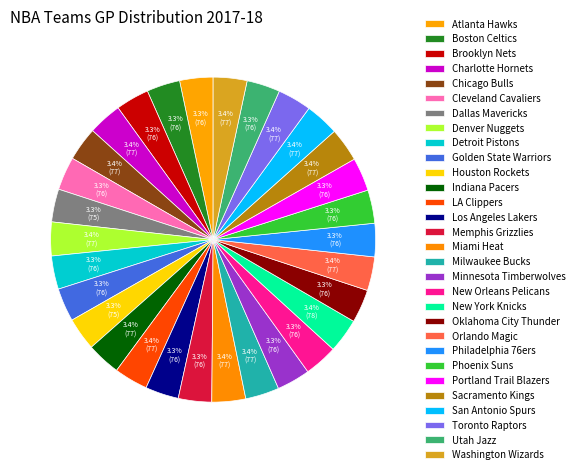

Which slice is the smallest?

Dallas Mavericks